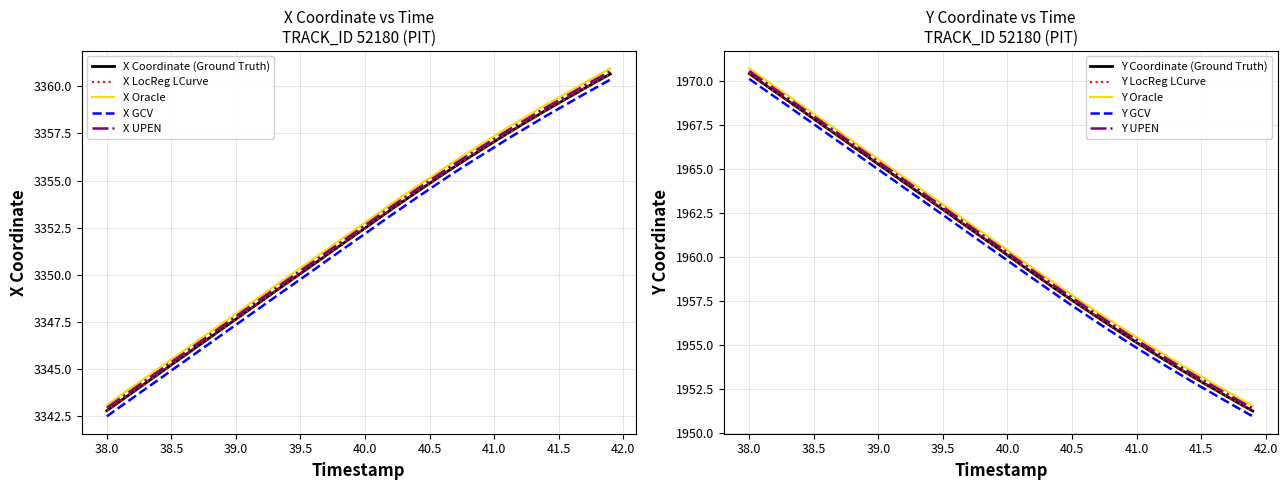

True or false: Y and X intersect in this chart.

False